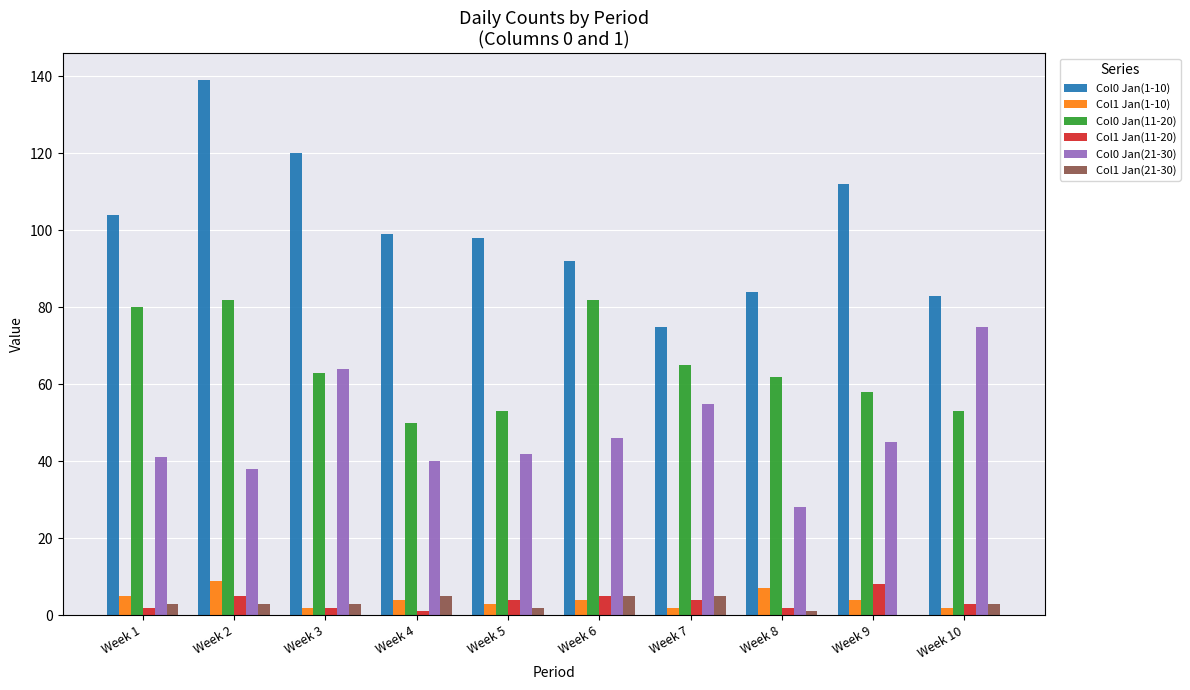

What is the sum of the Col1 Jan(11-20) values at Week 7 and Week 1?

6